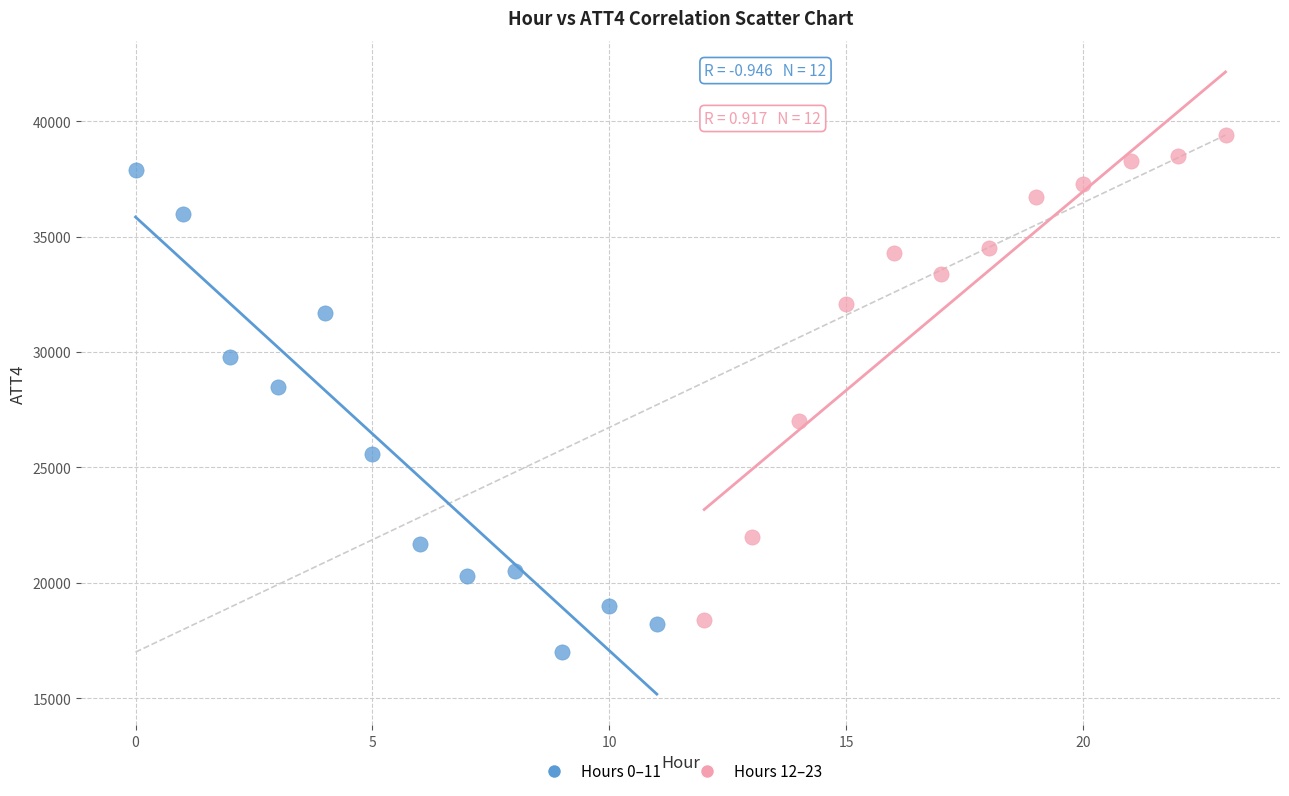

Which series reaches the maximum Y coordinate?

Hours 12–23